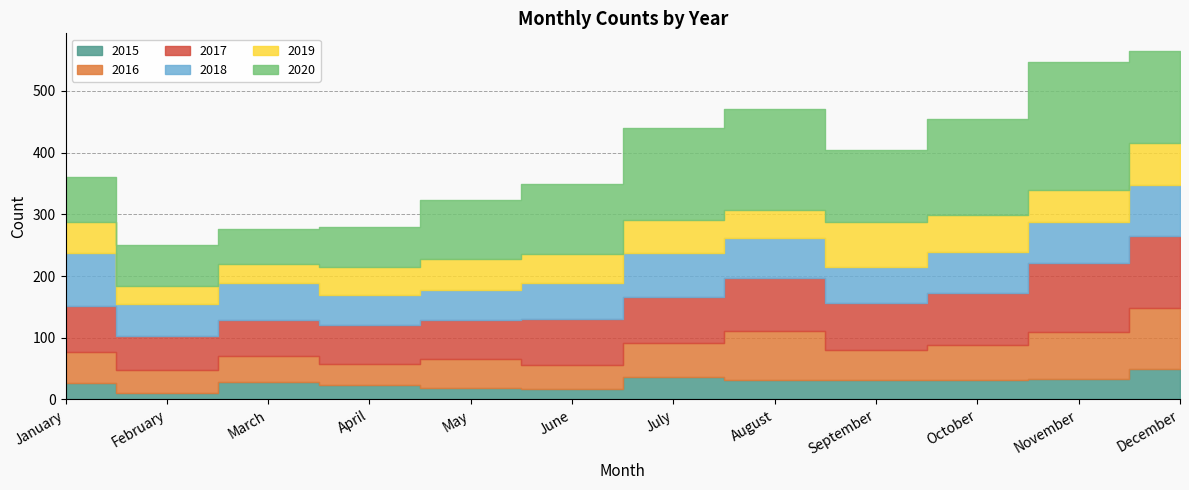

At which category is the sum across all series the highest?

December